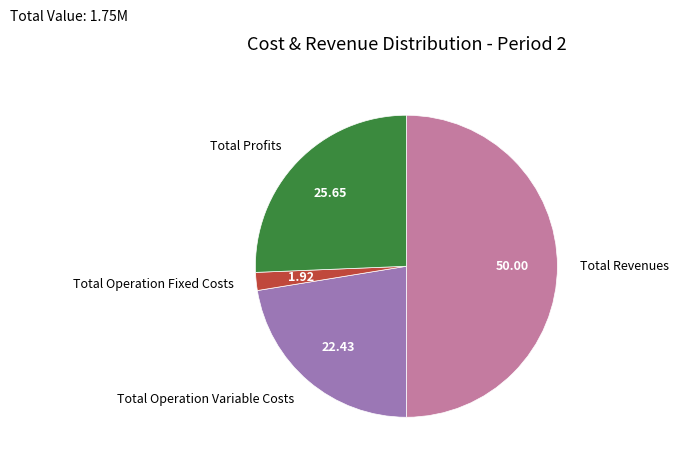

What is the ratio of the value at Total Profits to the value at Total Revenues?

0.5